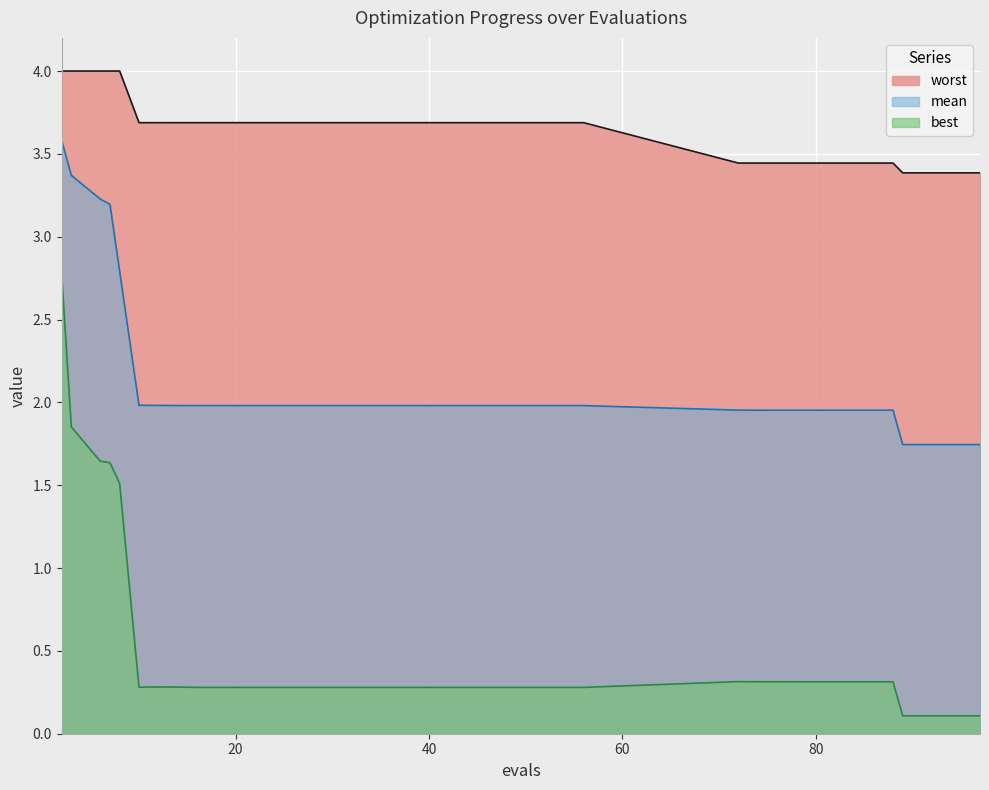

True or false: worst and best intersect in this chart.

False